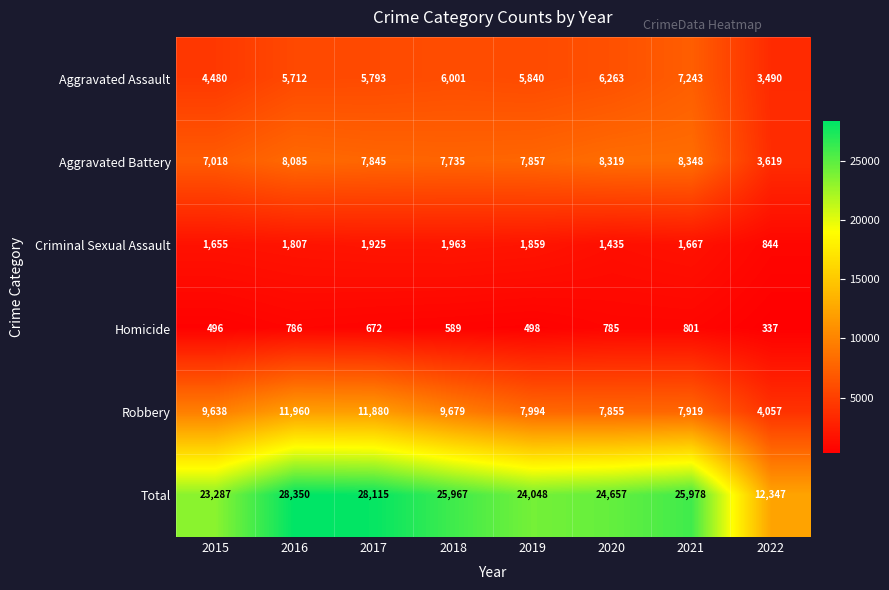

Which series changed the most between 2018 and 2021?

Robbery